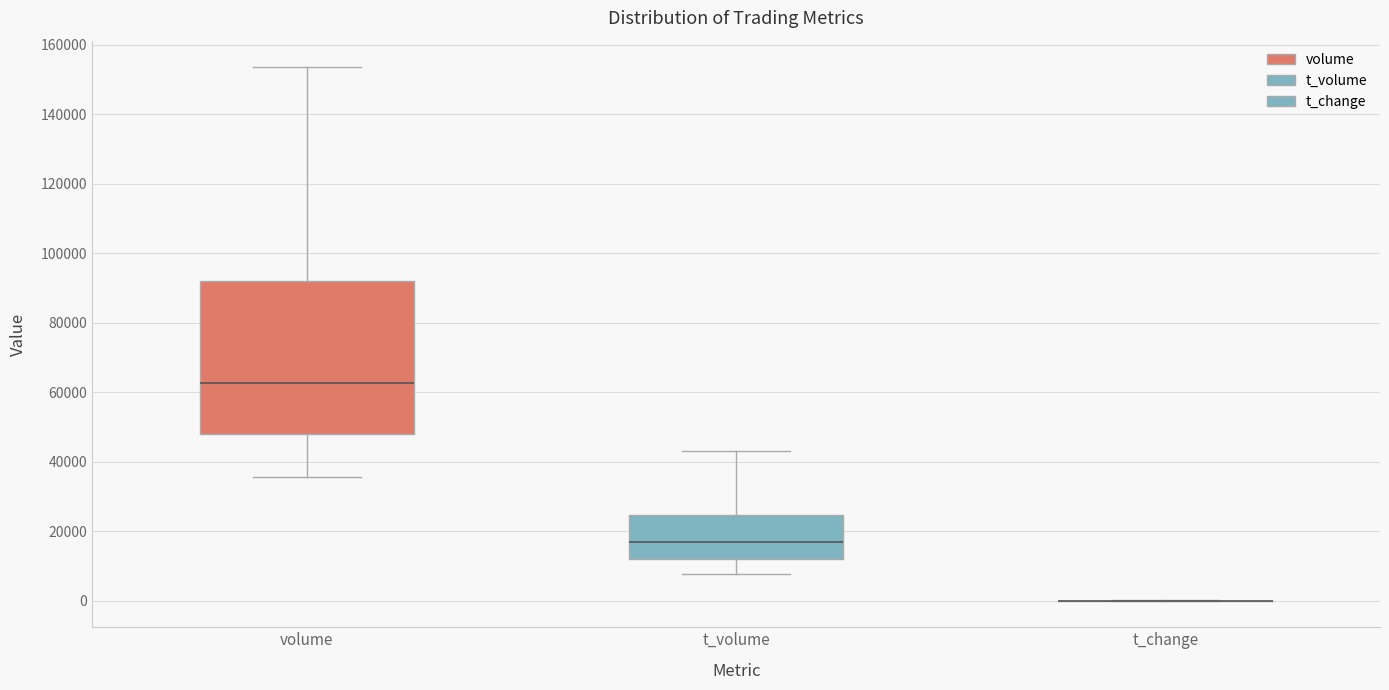

Reading left to right, read every box against the y-axis: the position of its median line, the range the box covers, and the ends of its whiskers. The values are not printed on the chart, so give them approximately, as read against the axis.

volume: median 62000, box 48000 to 92000, whiskers 36000 to 154000
t_volume: median 16000, box 12000 to 24000, whiskers 8000 to 44000
t_change: box collapsed to a line at 0, whiskers 0 to 0